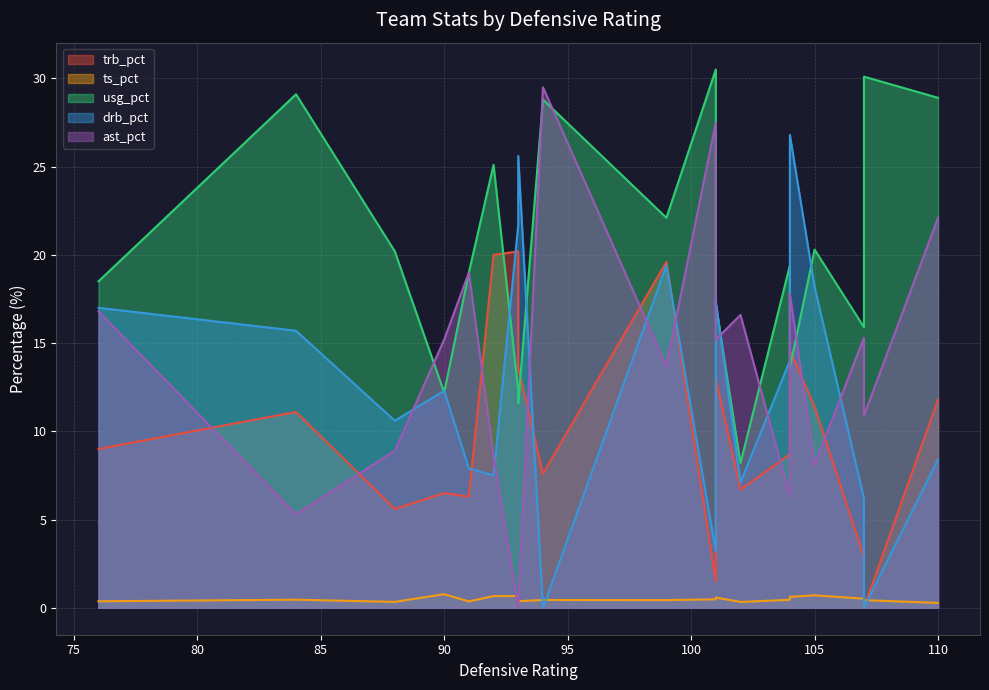

After their last crossing, which series has the higher values: ts_pct or ast_pct?

ast_pct